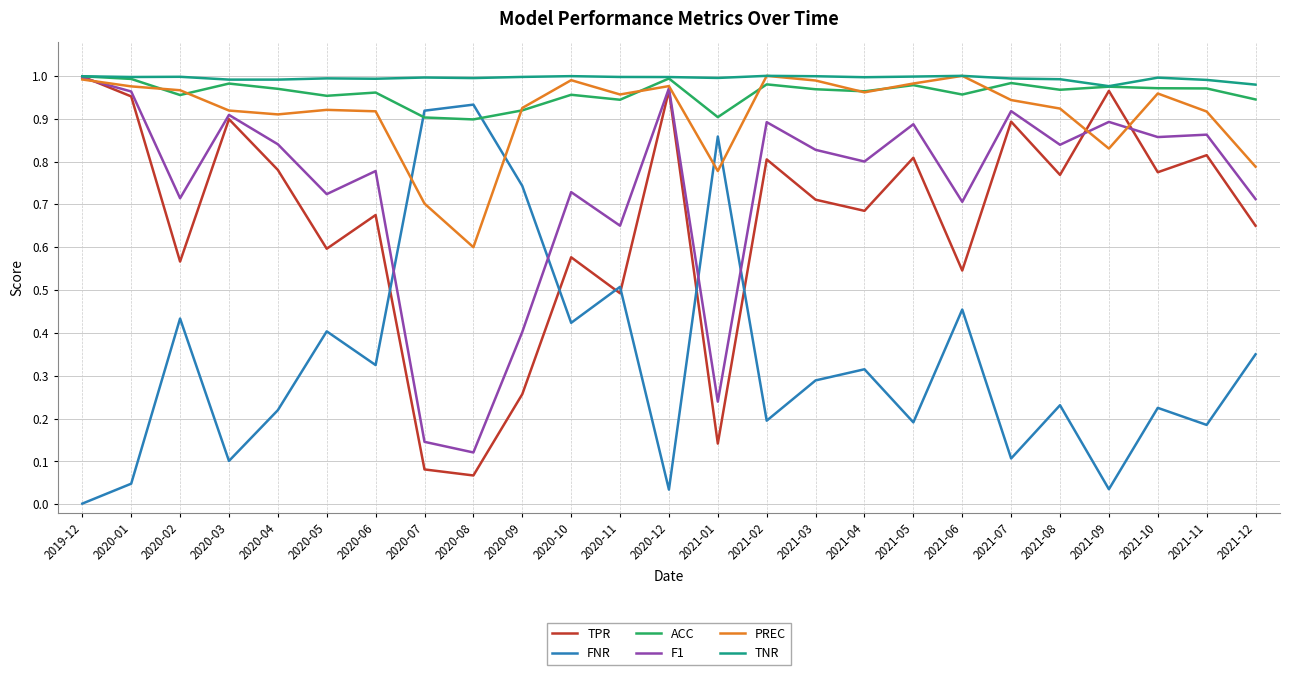

Between which two adjacent categories do TPR and FNR first intersect?

2020-06 and 2020-07